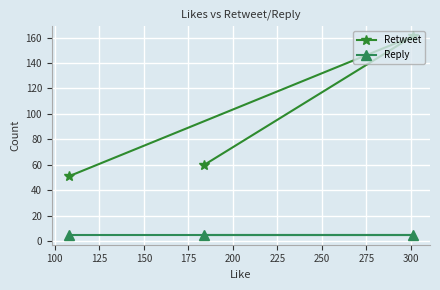

What is the value of the Reply point at the 2nd from the left?

5